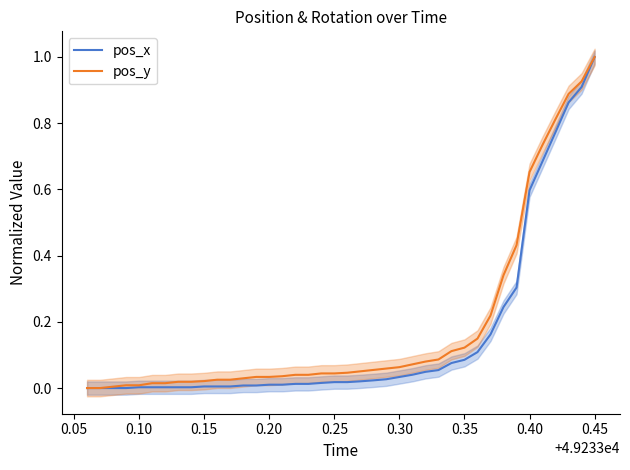

True or false: pos_x has a value of 0.0 at 0.10.

True